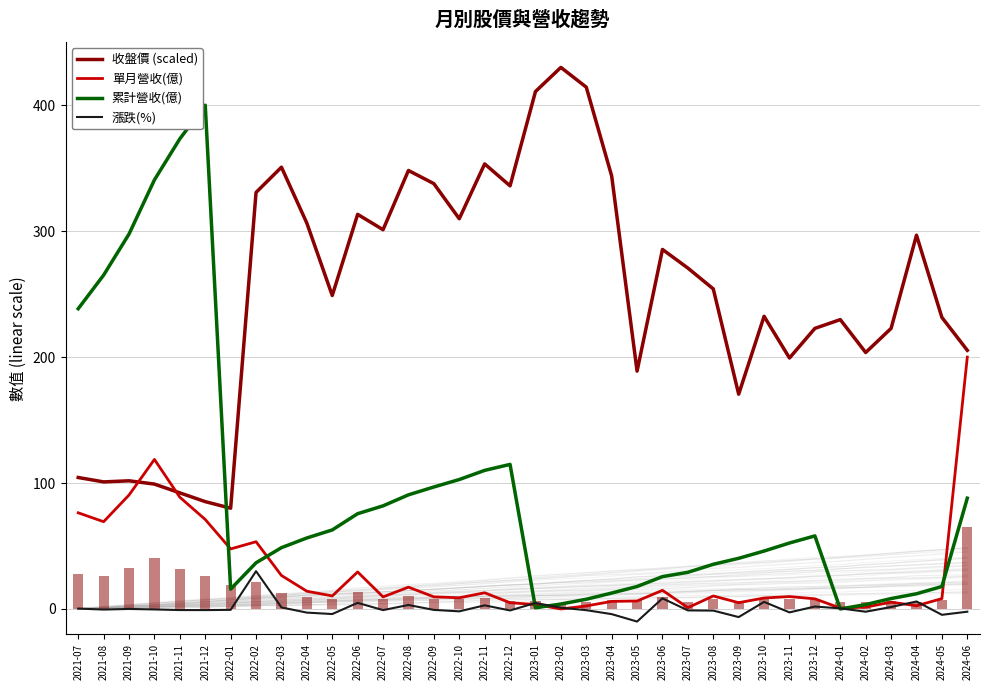

Which category has the highest value in the 收盤價 (scaled) series?

2023-02